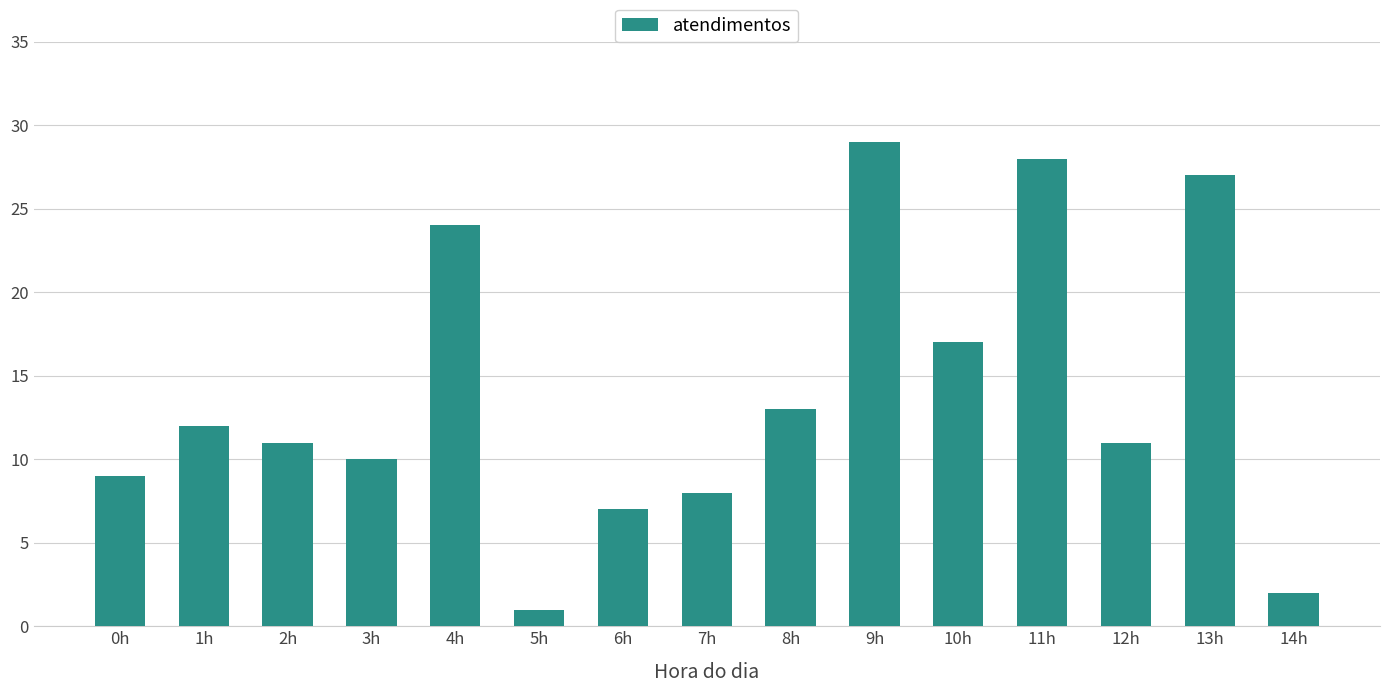

Which label corresponds to the largest value in the chart?

9h